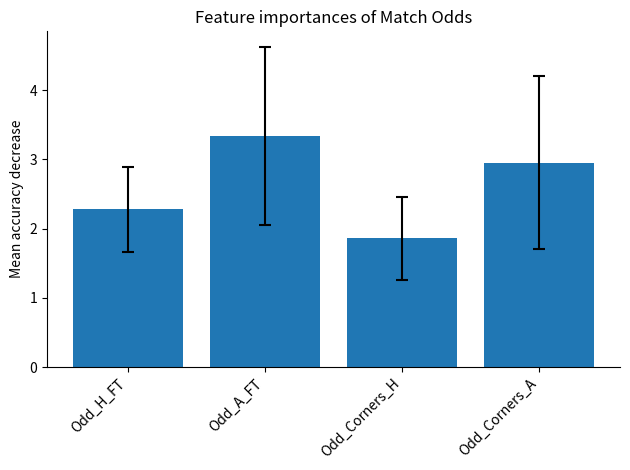

What is the smallest value displayed?

1.9